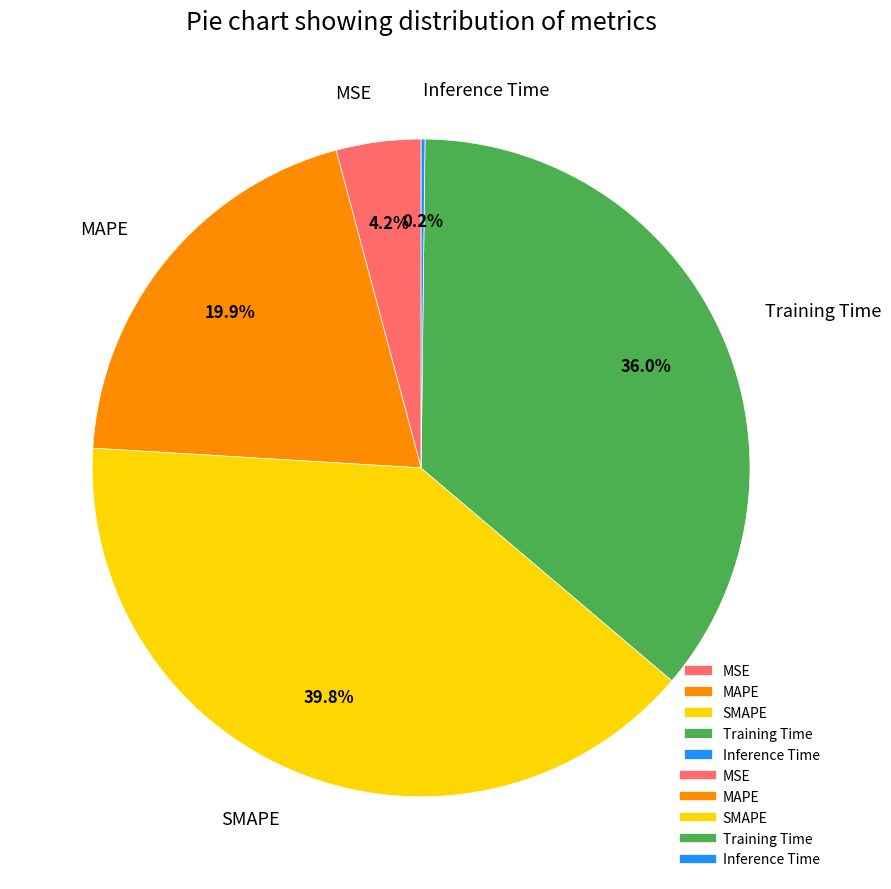

What percentage is NOT represented by MSE?

95.8%